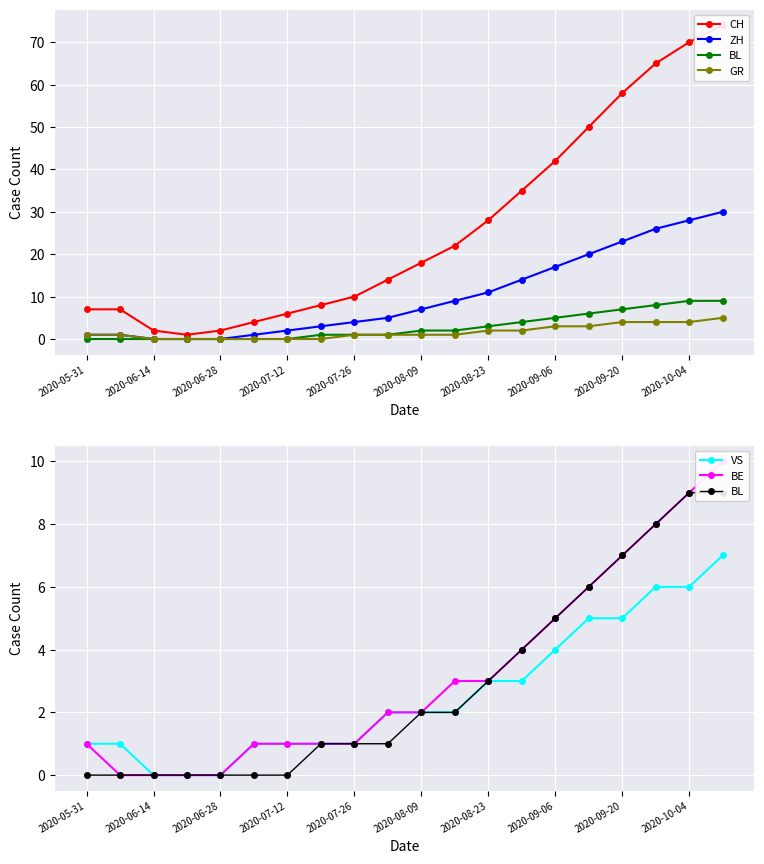

The value of ZH at 11 is 5. True or false?

False